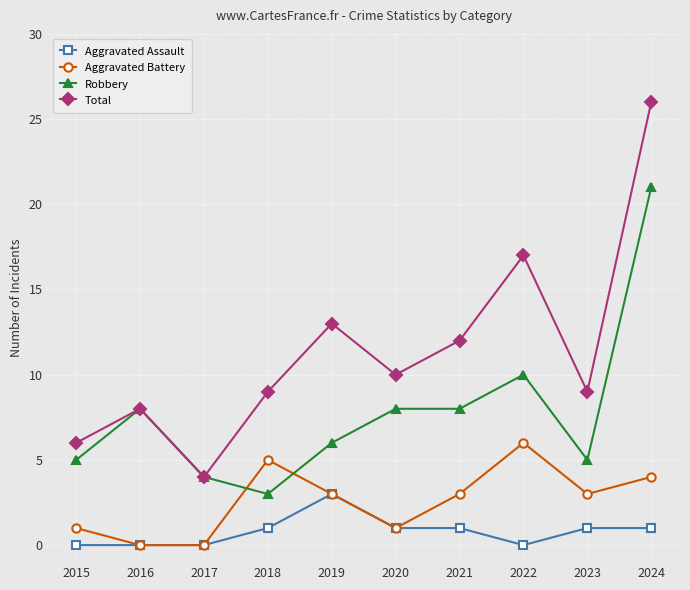

Does the chart display data point markers on the line(s)?

Yes